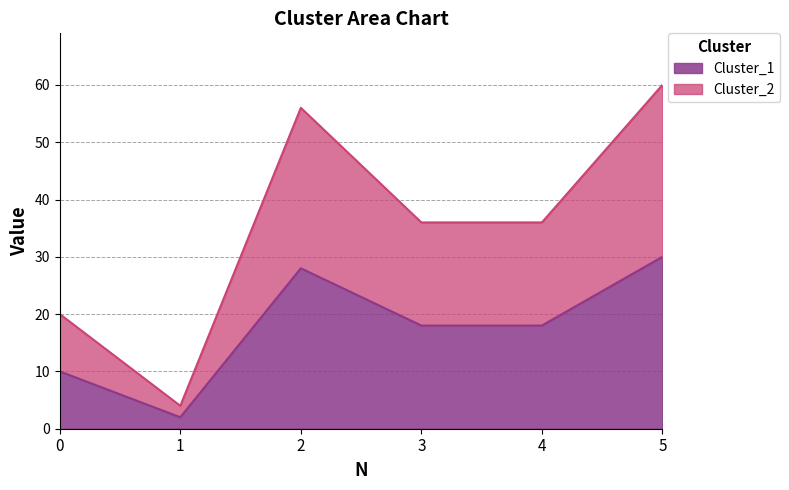

How many interior local valleys does the Cluster_1 series have?

1